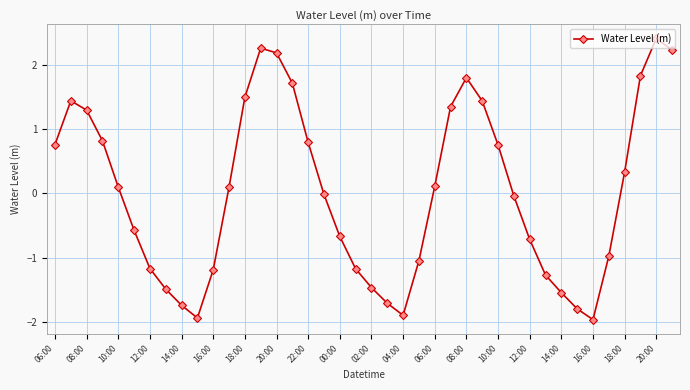

True or false: there are more than 0 points higher than both neighbors.

True